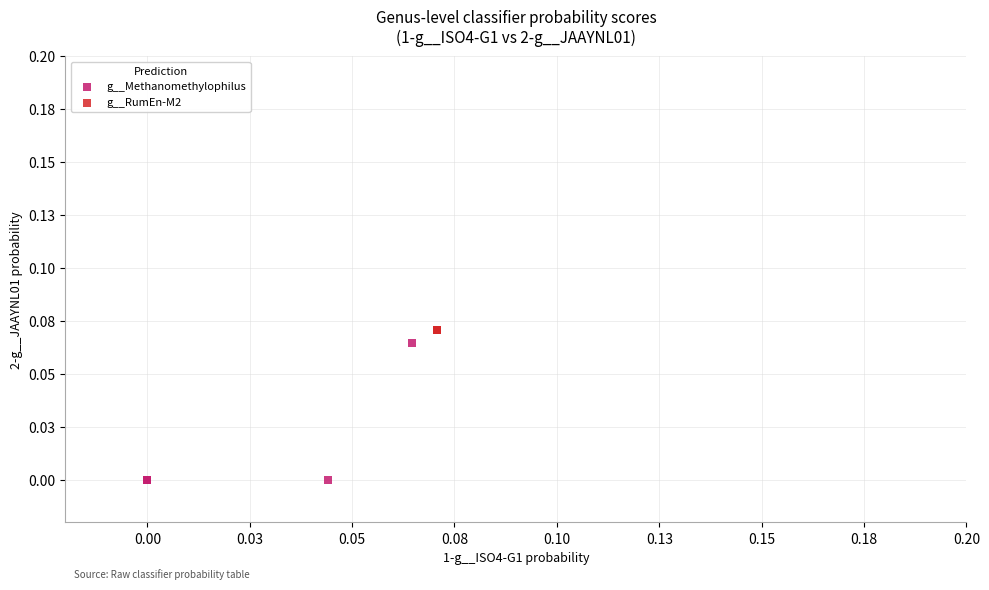

What are all the series names shown in the legend?

g__Methanomethylophilus, g__RumEn-M2